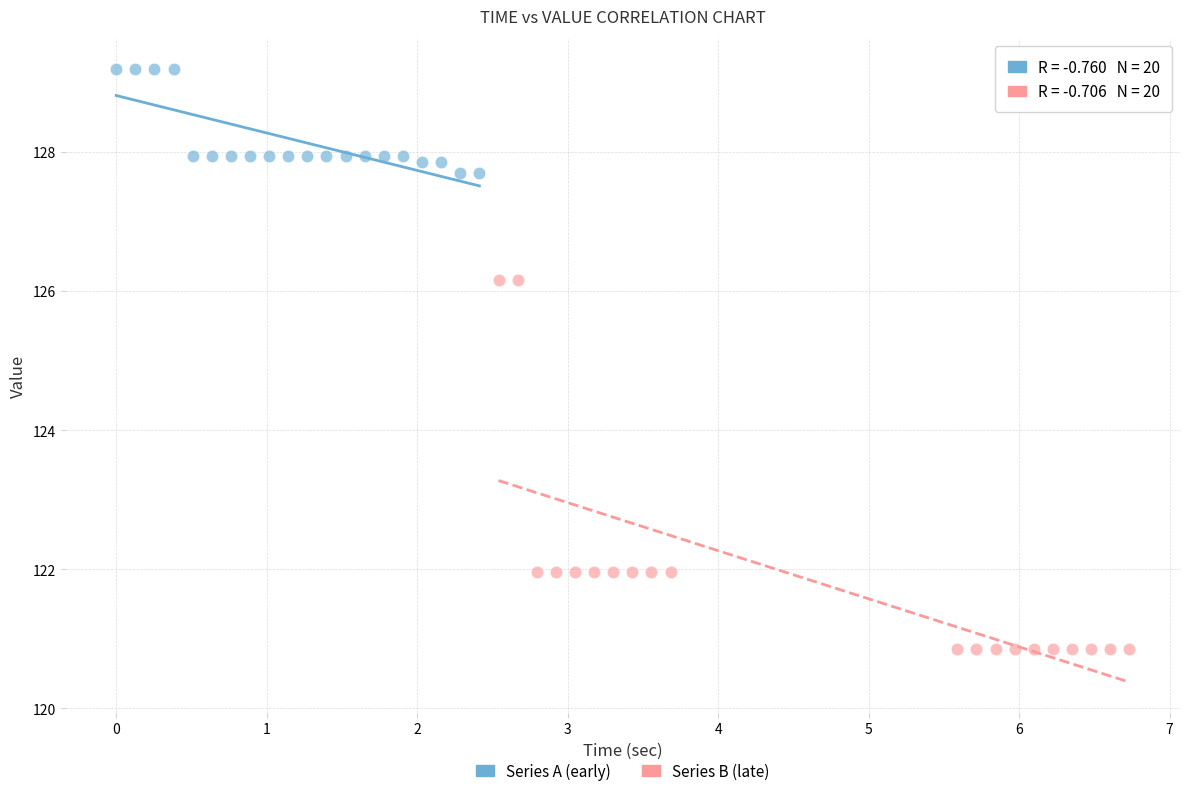

Which series has the largest Y range (max minus min)?

Series B (late)